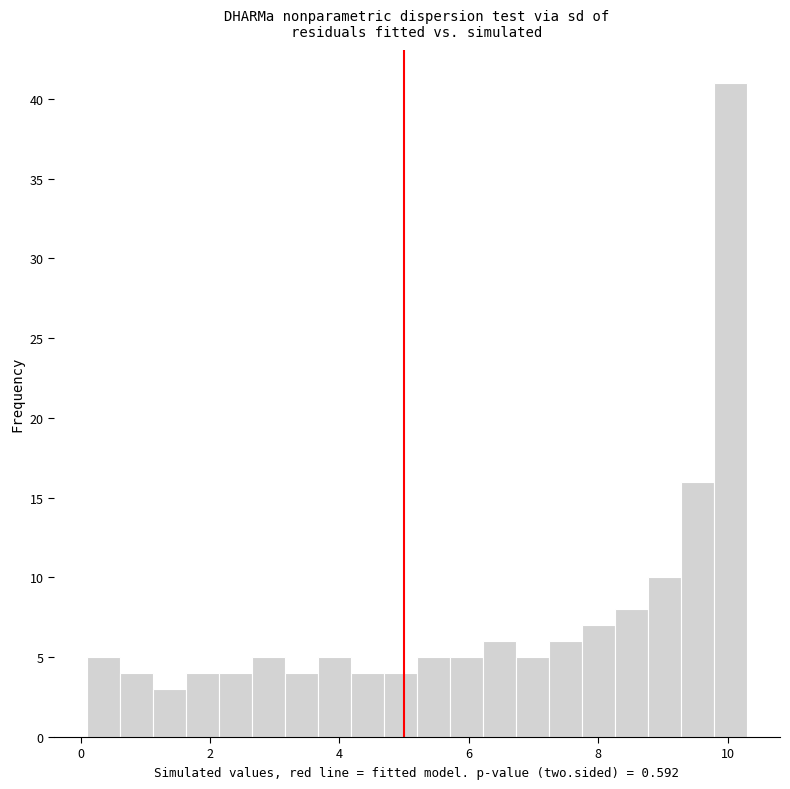

Read against the x-axis, roughly where is the centre of the tallest bar?

10.0